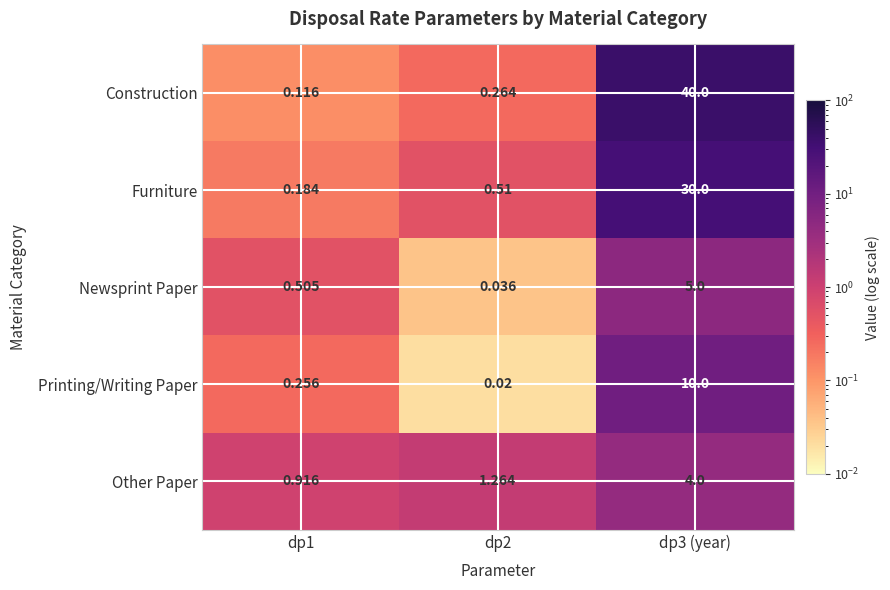

Which series has the largest total across all categories?

Construction